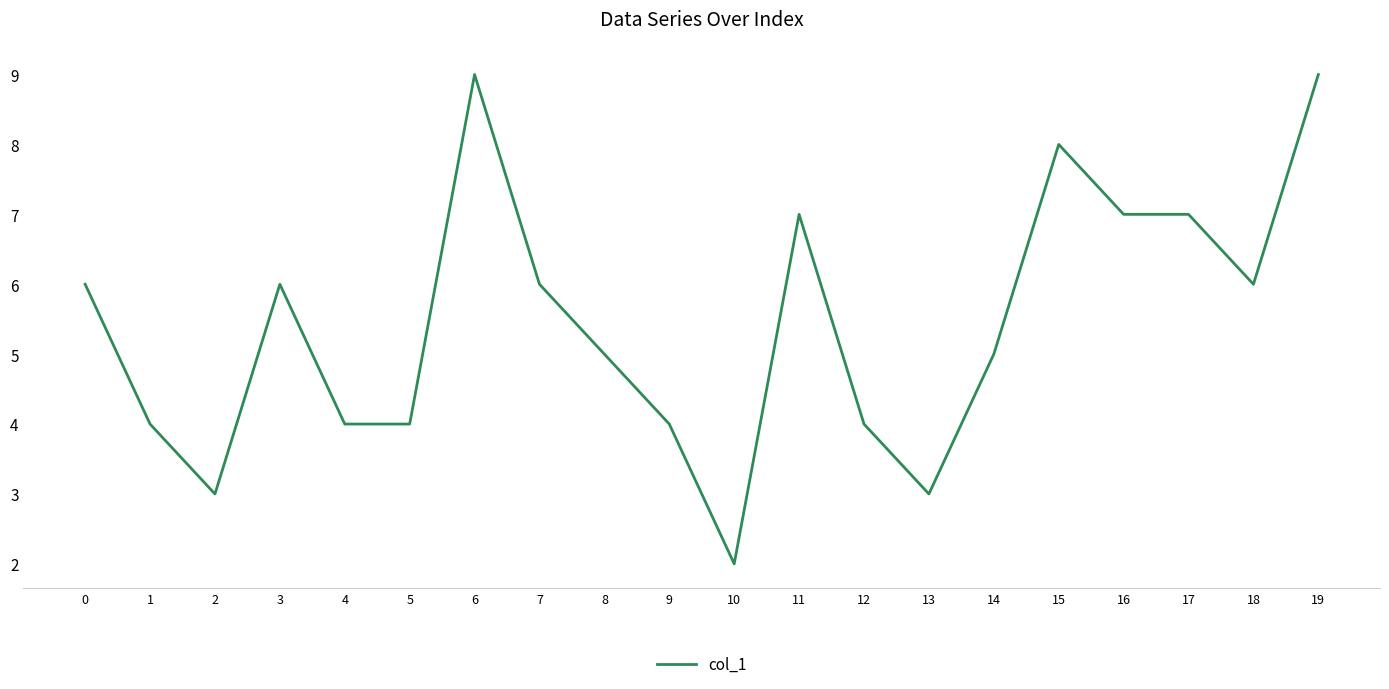

What value does the data have at 16?

7